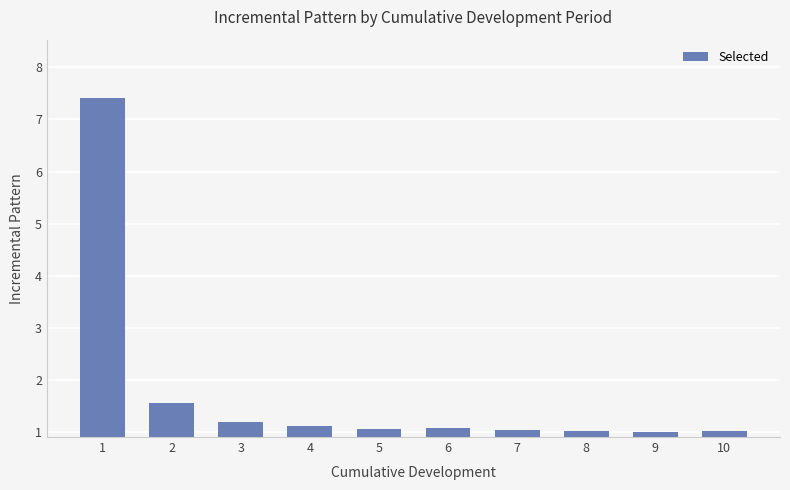

What is the difference between the maximum and minimum values?

6.4